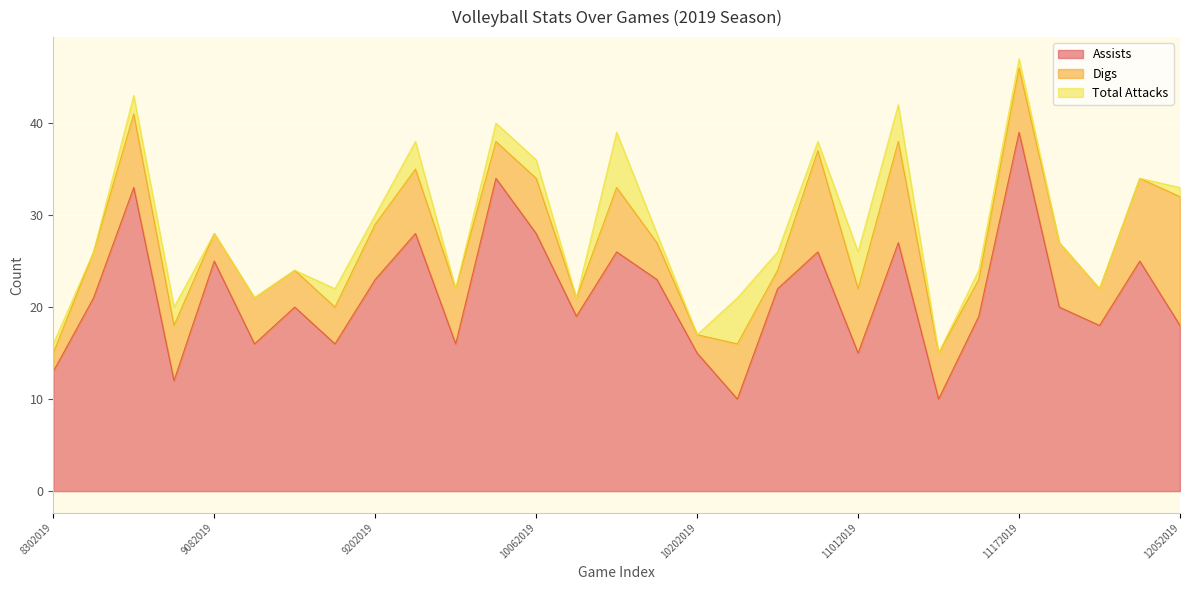

True or false: Assists and Digs intersect in this chart.

False